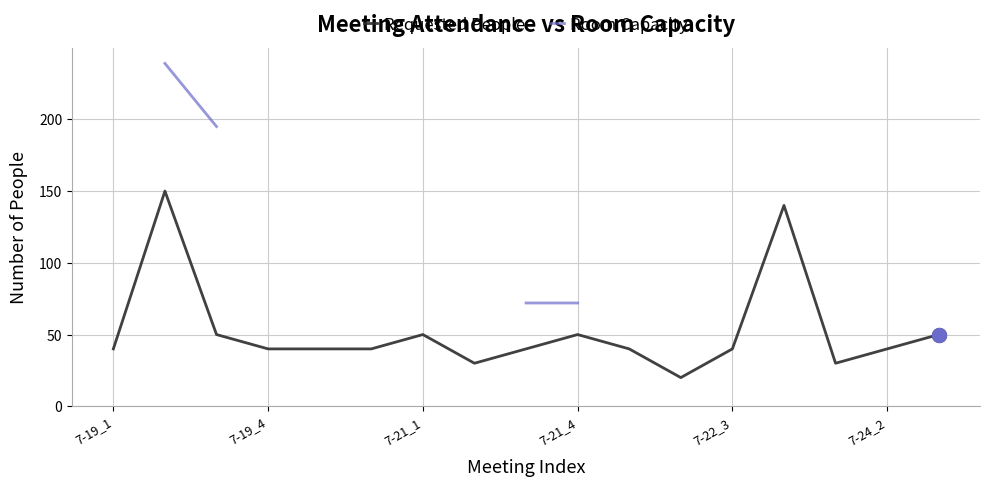

What is the value of the Requested People point at the 7th from the left?

50.0